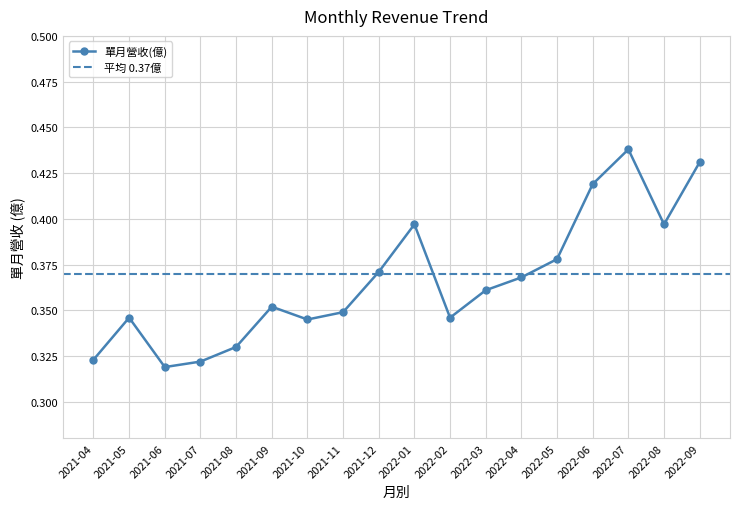

Count the values in the range 0 to 1.

18